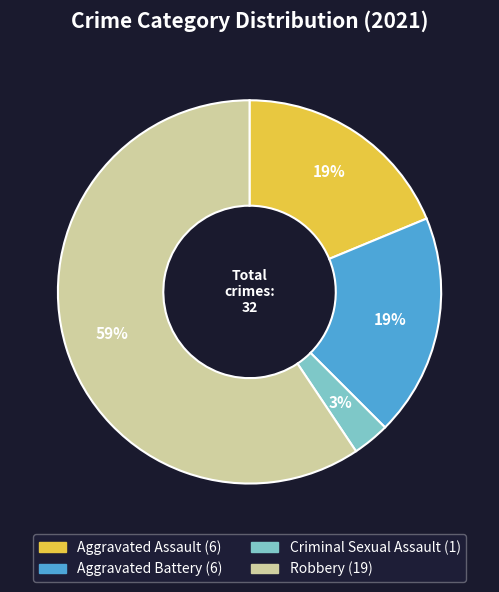

Does any single category account for the majority?

Yes